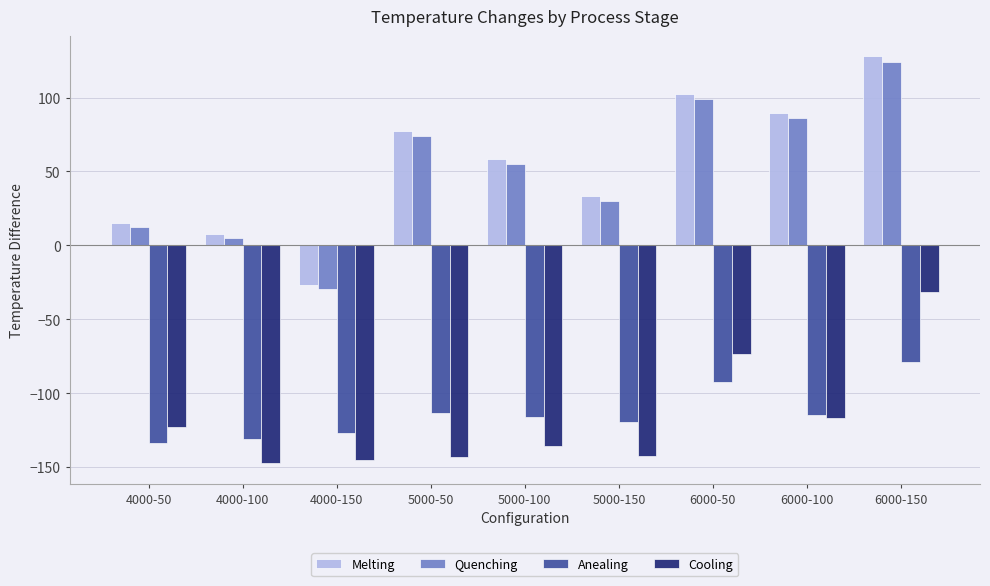

What is the highest value of the Quenching series?

124.0